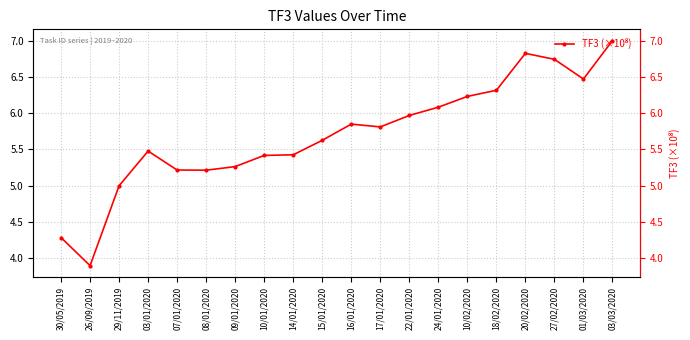

True or false: the data has more than 2 interior local peaks.

True